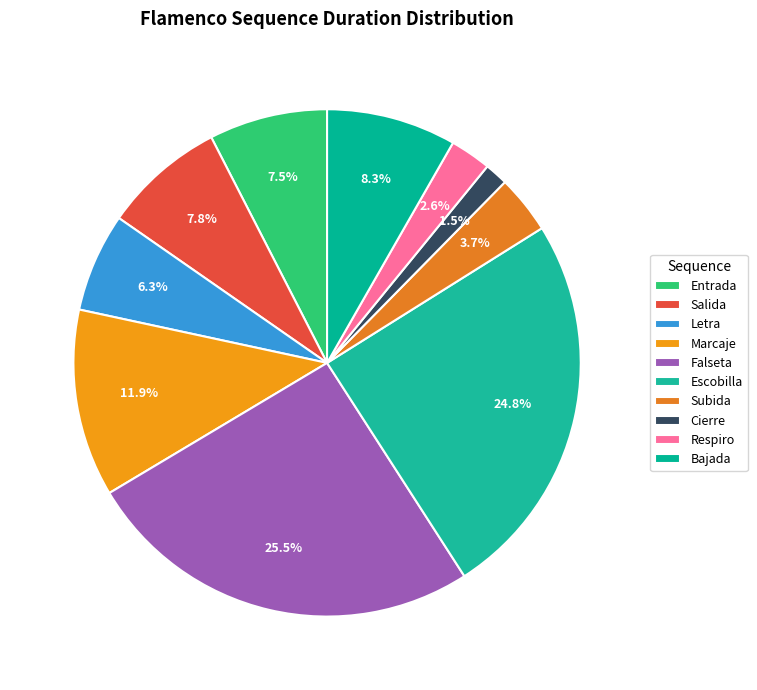

What percentage is the Falseta slice, to the nearest percent?

26%